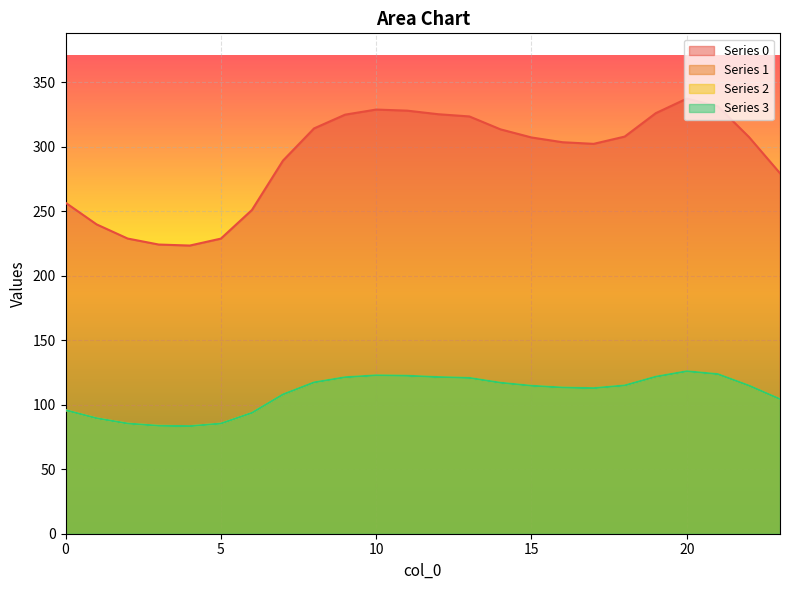

In 3, how many points are lower than both neighbors (excluding endpoints)?

2